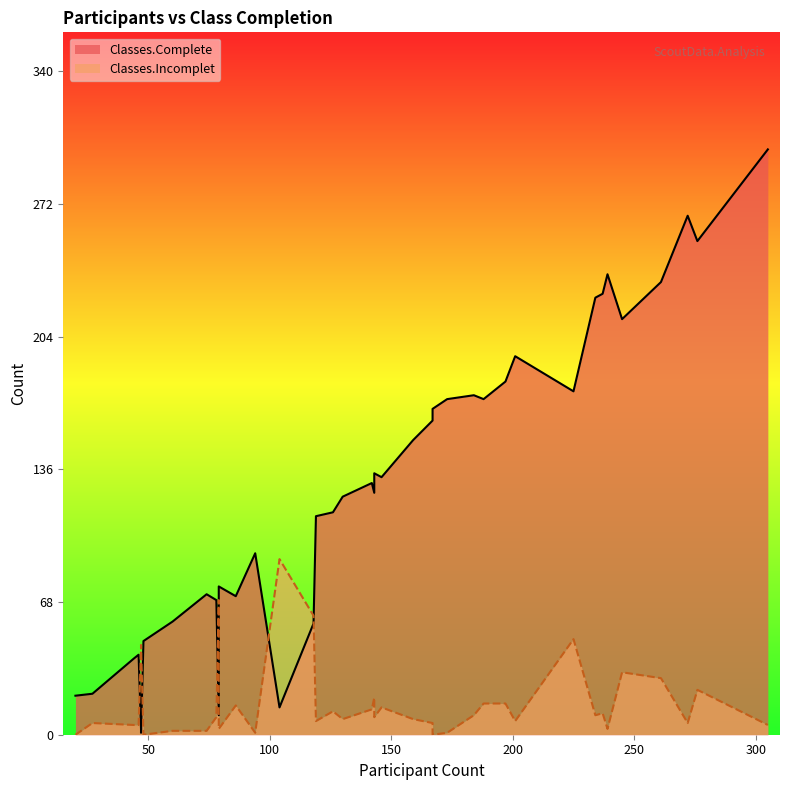

Reading left to right, extract all data points from this chart.

Classes.Complete: 48=48	79=76	197=181	201=194	225=176	47=1	118=57	46=41	143=134	237=226	239=236	159=151	261=232	104=14	79=10	20=20	74=72	276=253	142=129	272=266	245=213	167=161	86=71	143=124	188=172	119=112	47=3	94=93	44=39	184=174	78=69	167=167	305=300	234=224	130=122	126=114	60=58	146=132	173=172	27=21
Classes.Incomplet: 48=0	79=3	197=16	201=7	225=49	47=46	118=61	46=5	143=9	237=11	239=3	159=8	261=29	104=90	79=69	20=0	74=2	276=23	142=13	272=6	245=32	167=6	86=15	143=19	188=16	119=7	47=44	94=1	44=5	184=10	78=9	167=0	305=5	234=10	130=8	126=12	60=2	146=14	173=1	27=6